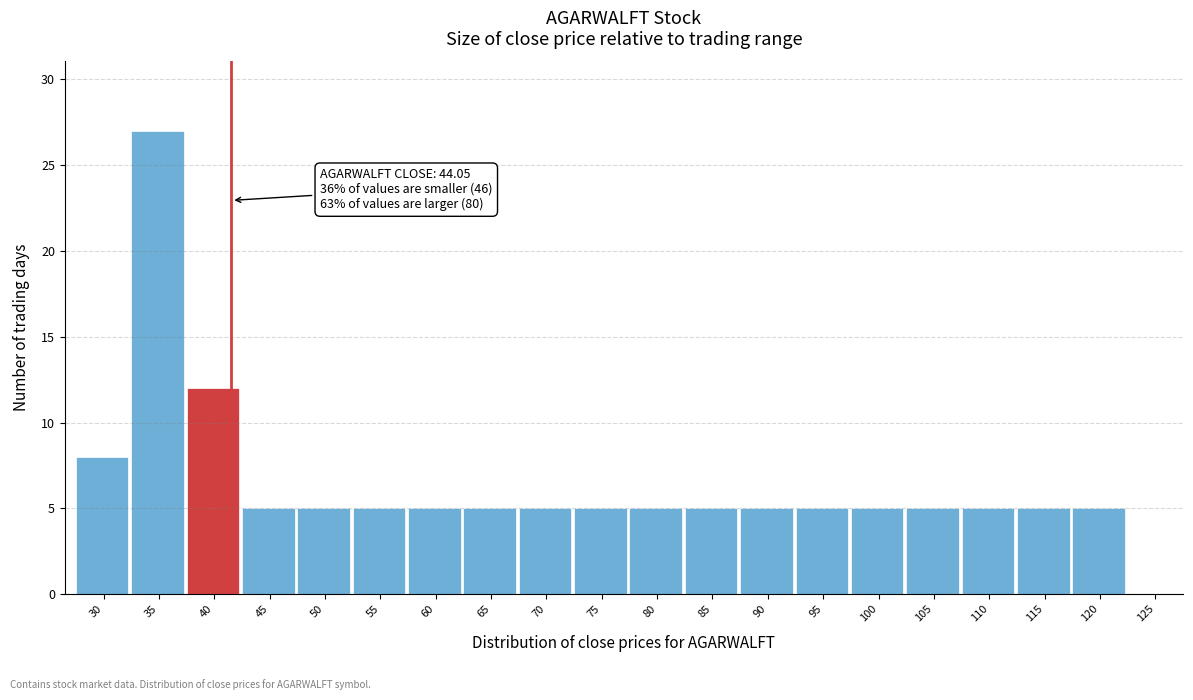

Reading left to right, extract all data points from this chart.

30=8	35=27	40=12	45=5	50=5	55=5	60=5	65=5	70=5	75=5	80=5	85=5	90=5	95=5	100=5	105=5	110=5	115=5	120=5	125=0